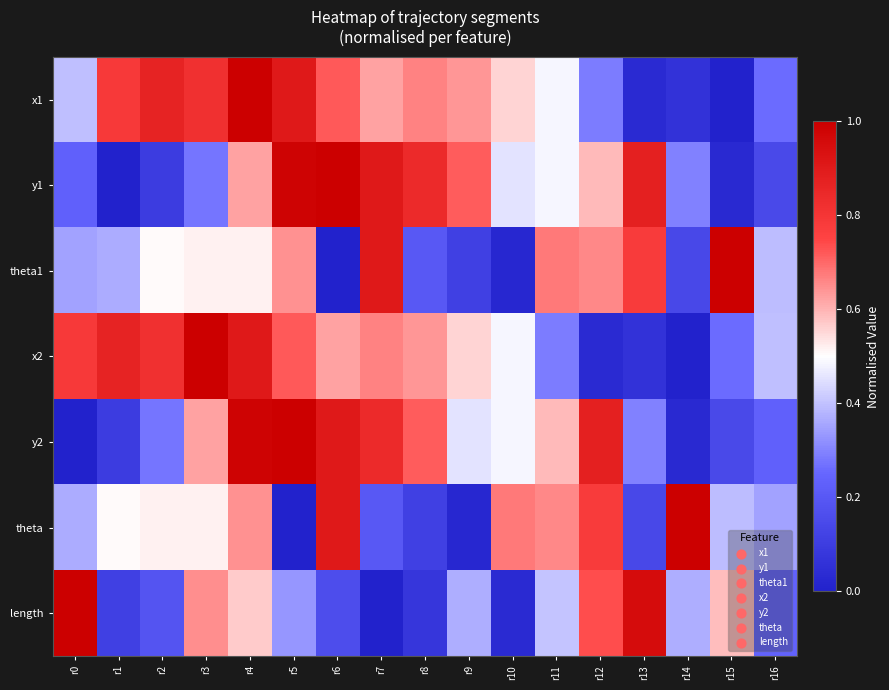

Count the number of categories in the chart.

17